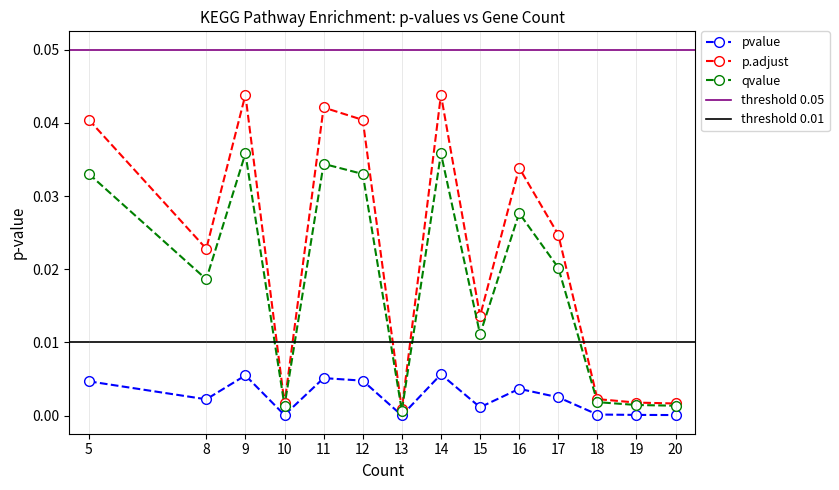

List the series in order of their peak value, lowest first.

pvalue, qvalue, p.adjust